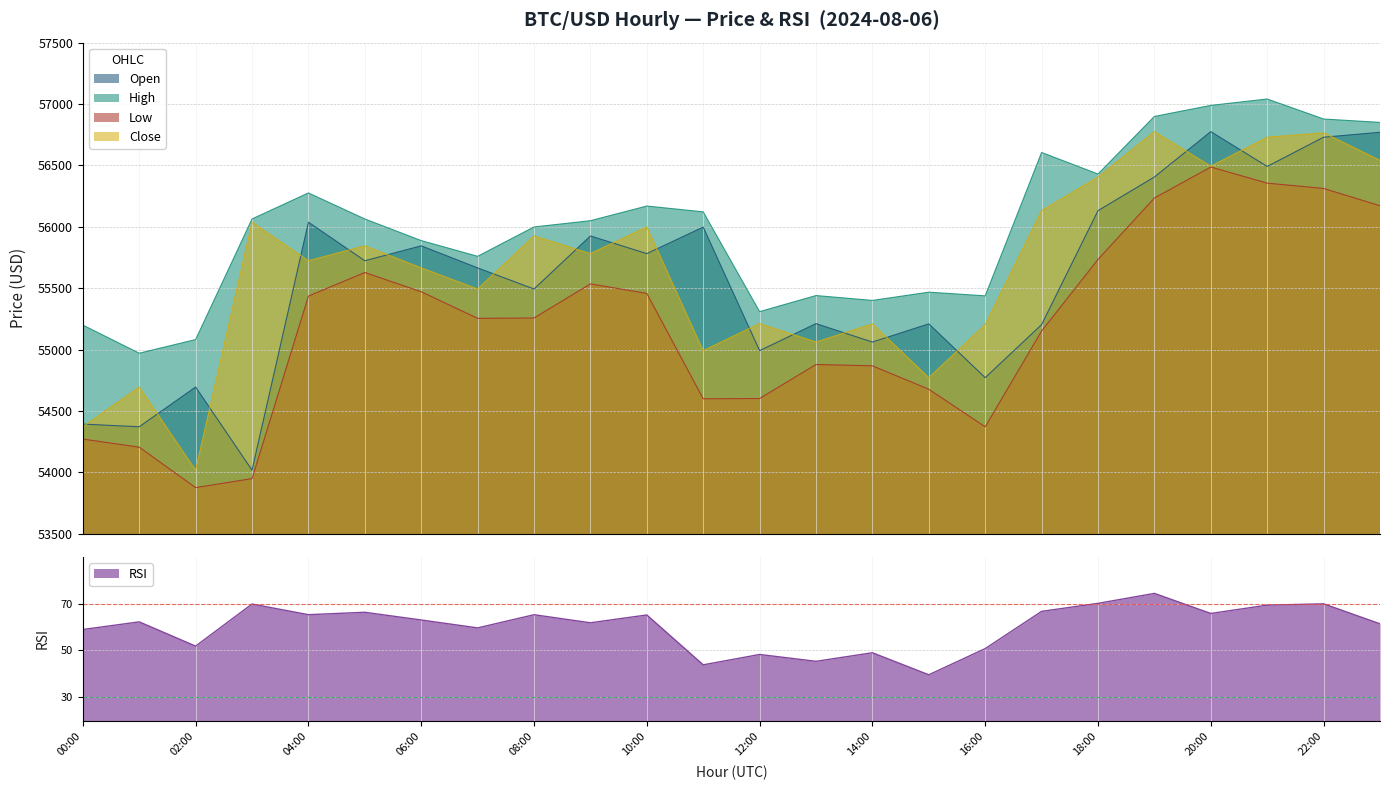

True or false: rsi has a value of 68.4 at 2024-08-06 13:00.

False